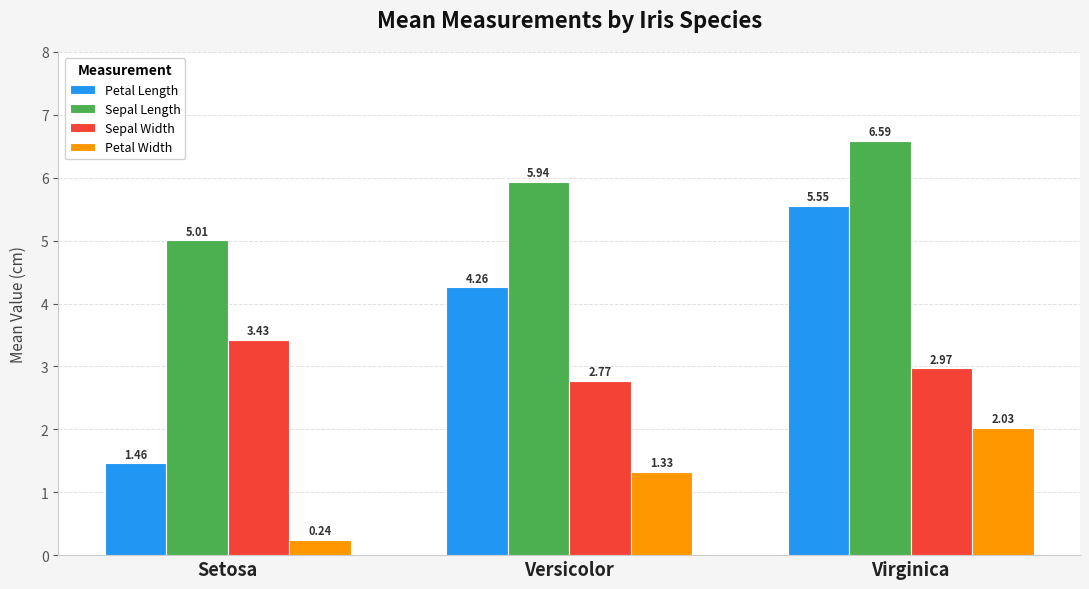

Rank the series by their maximum value, from highest to lowest.

Sepal Length, Petal Length, Sepal Width, Petal Width